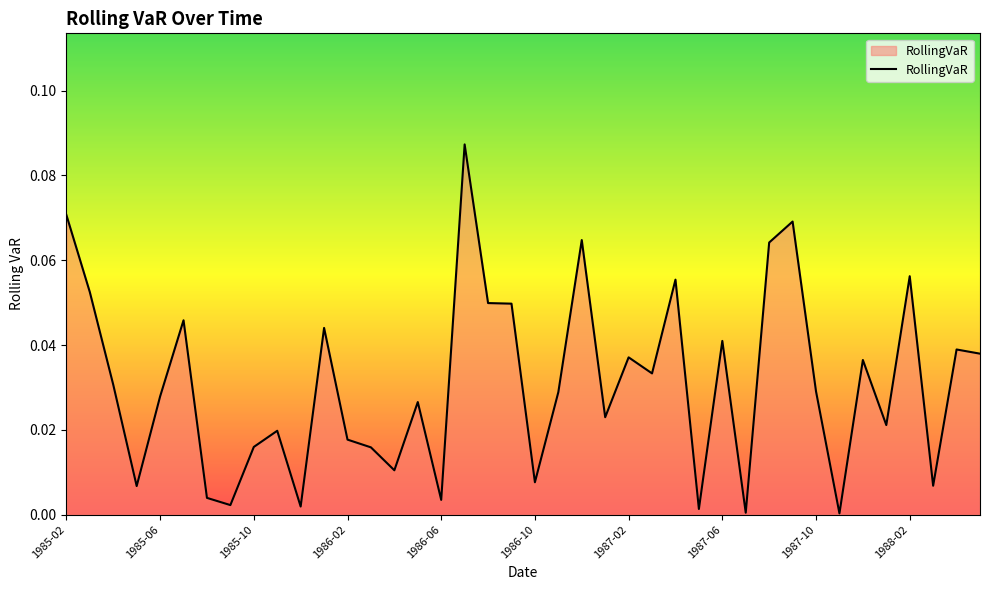

At which category does the data reach its first local valley?

1985-05